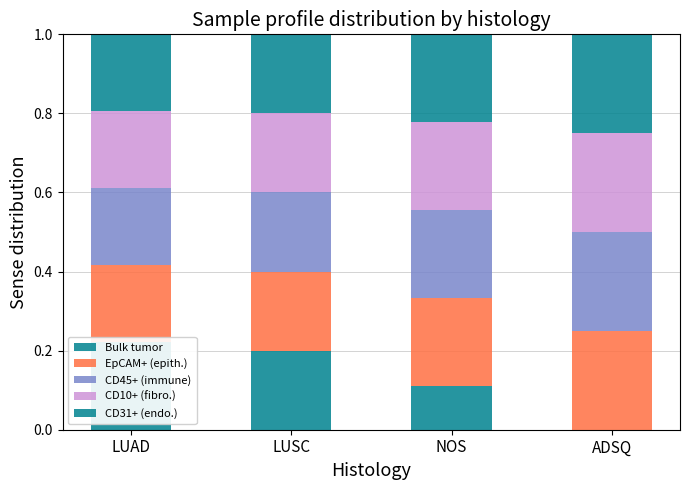

What is the value of the Bulk tumor bar at the 2nd from the left?

0.2